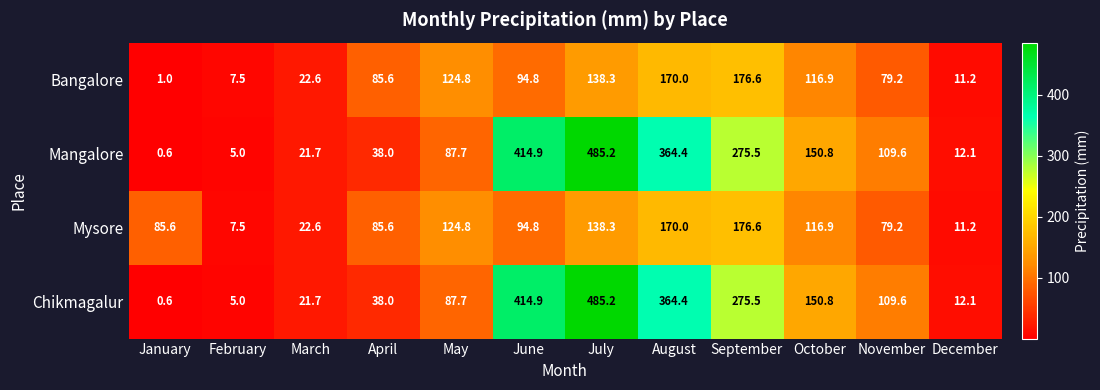

The value of Bangalore at June is 94.8. True or false?

True